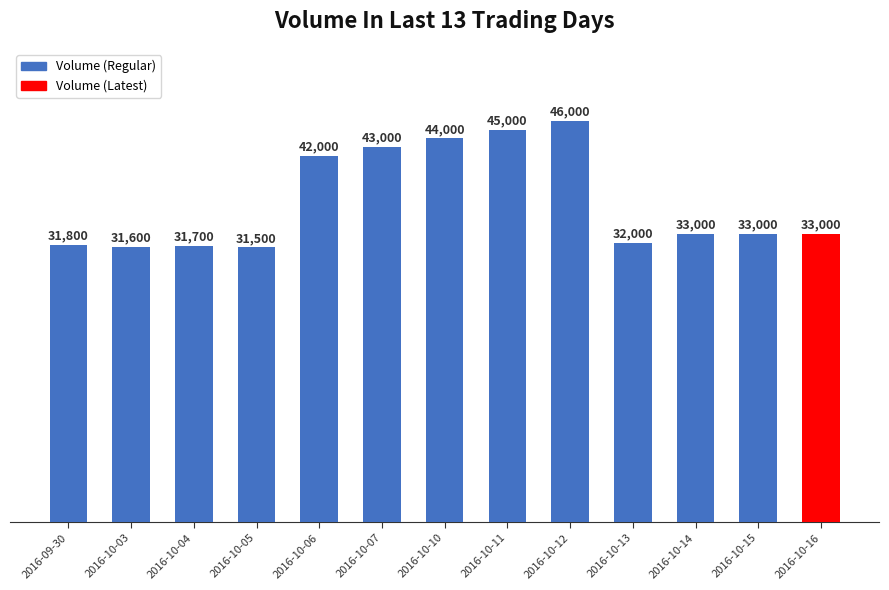

What is the value of the 7th bar from the left?

44000